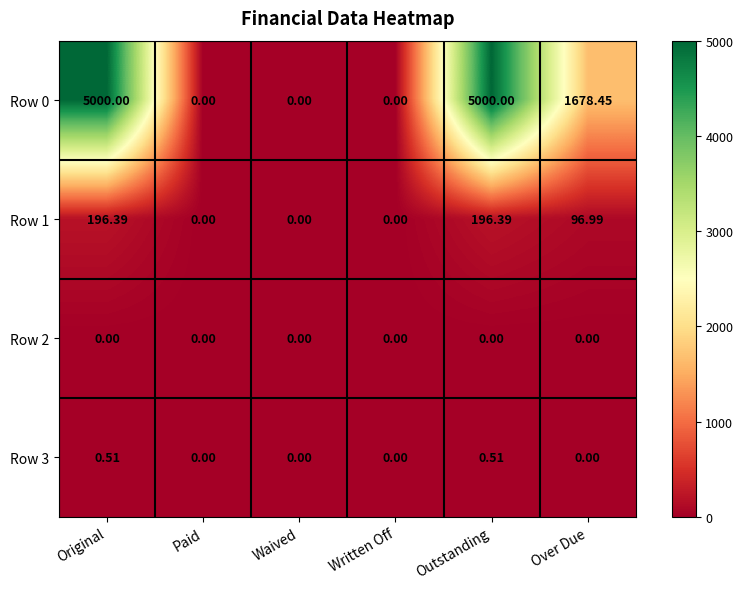

At how many categories does at least one series exceed 1421?

3